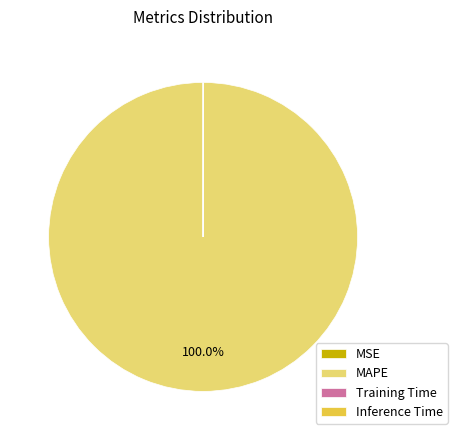

To the nearest percent, what percentage of the pie is MAPE?

100%